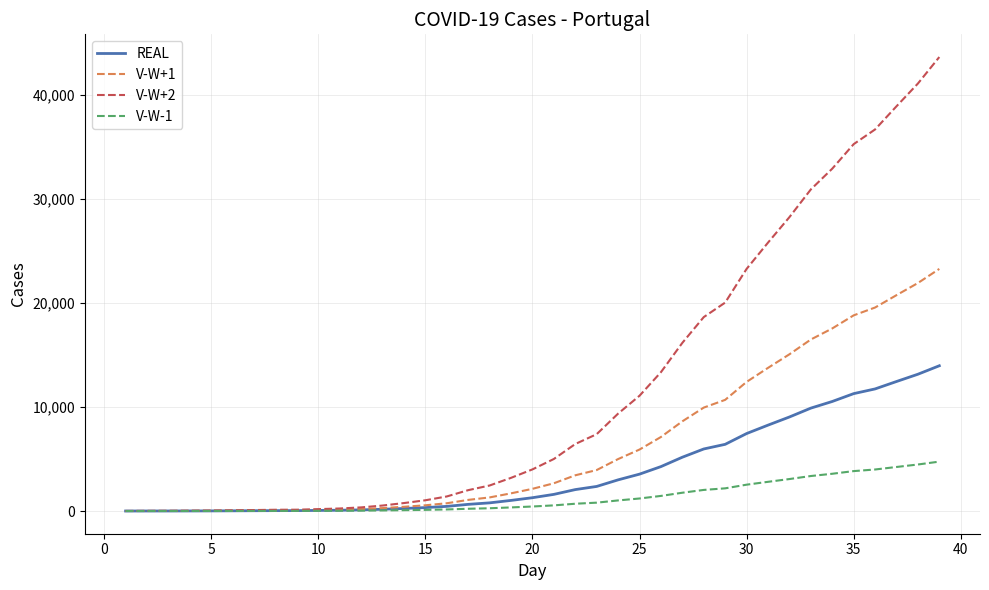

Which series has the largest total across all categories?

V-W+2